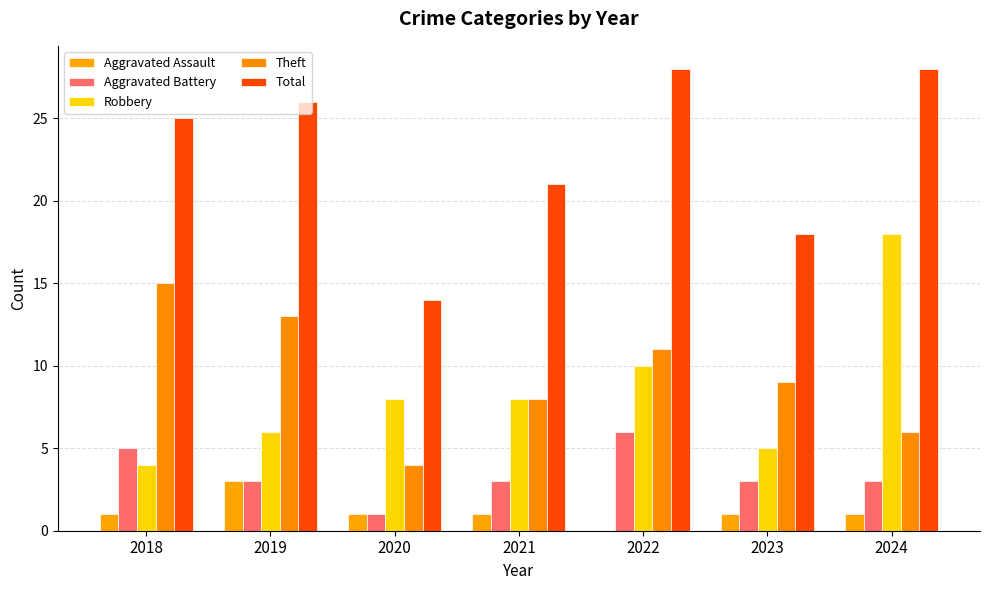

How many groups of bars are there?

7